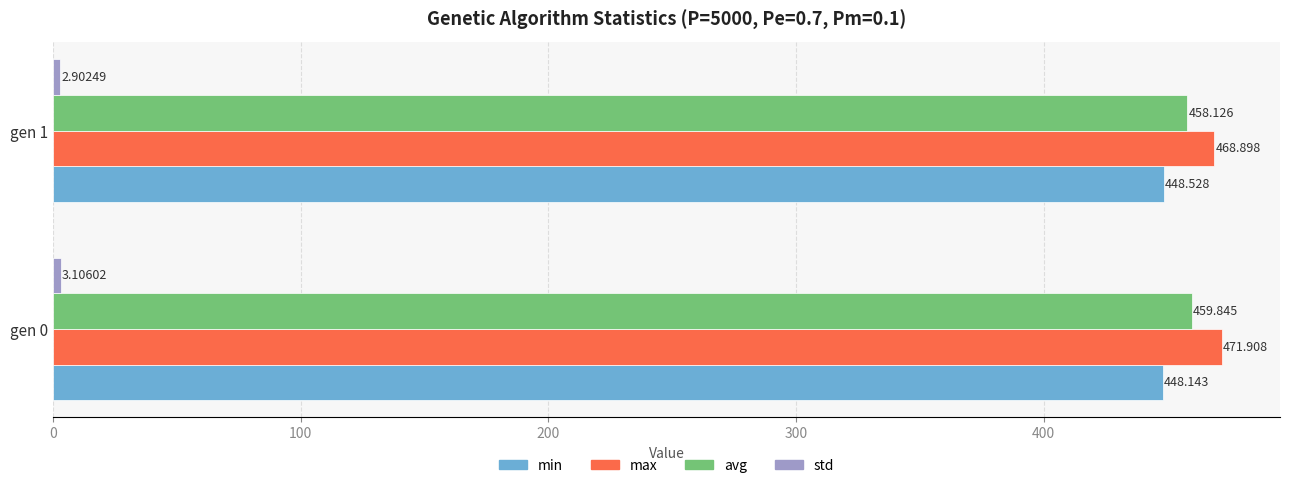

What is the minimum value for min?

448.1